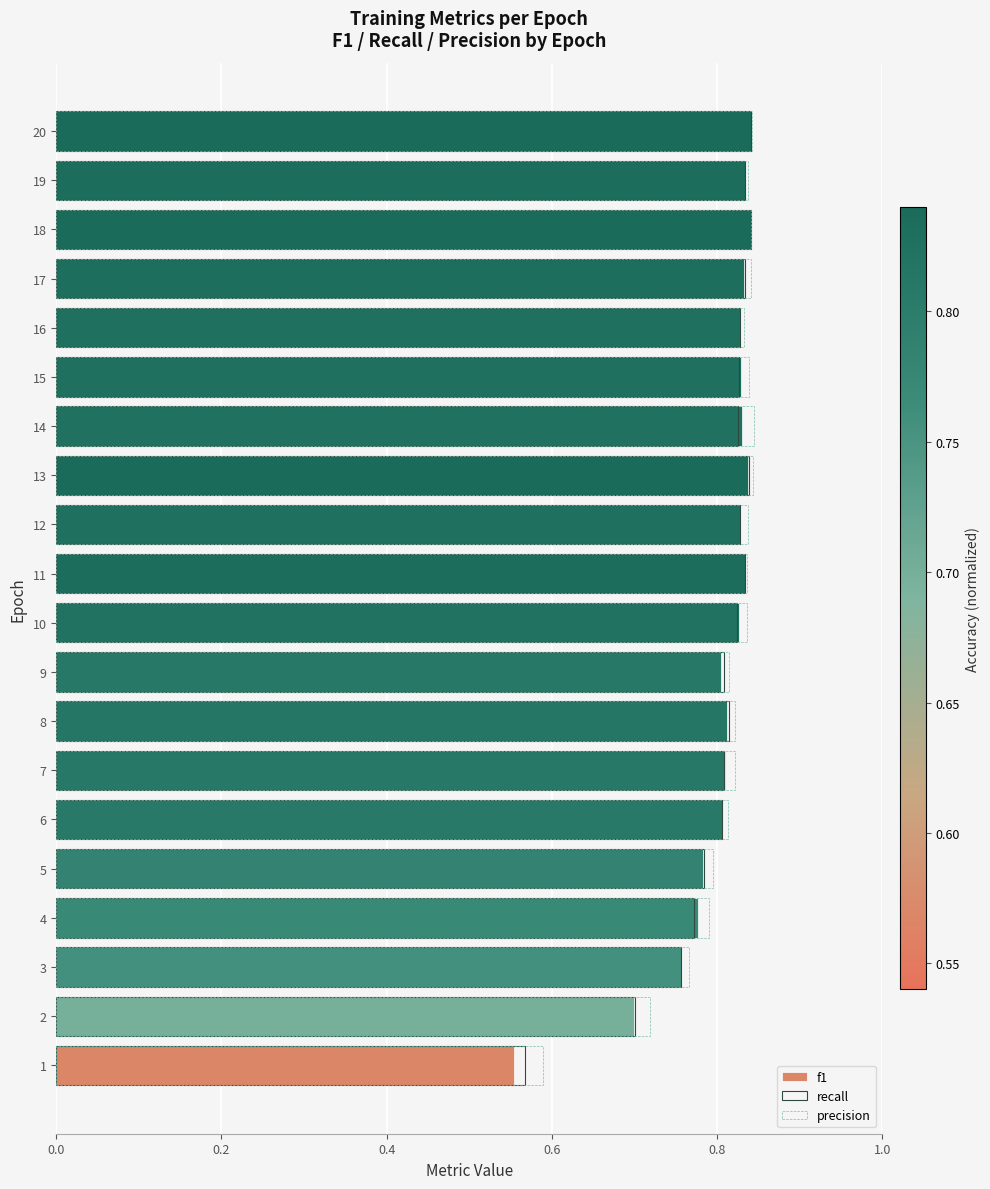

What is the total value across all series at 12?

2.5